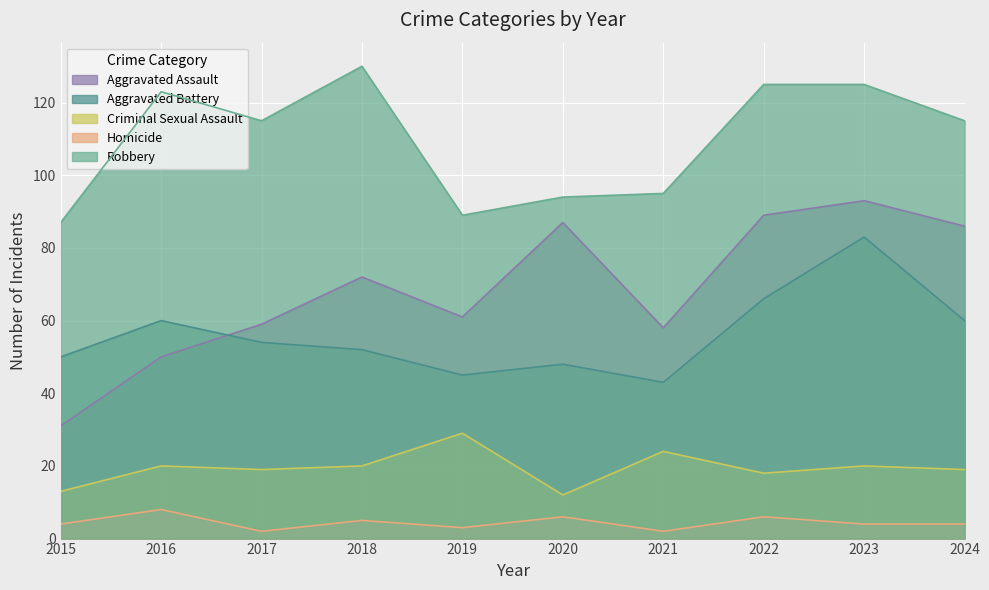

True or false: Robbery and Aggravated Battery cross at least once.

False